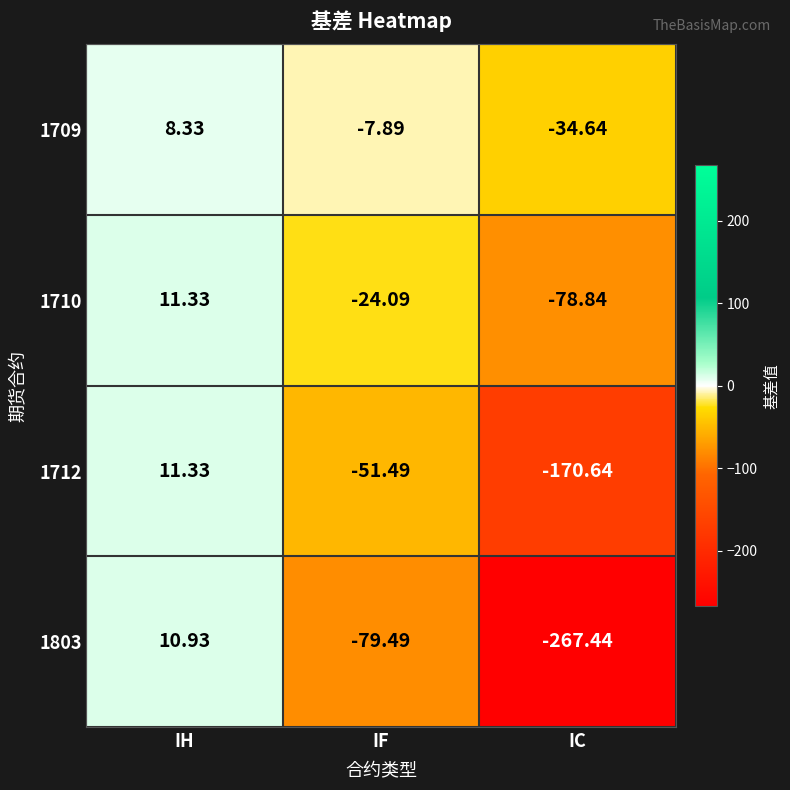

Is the value of 1710 at IF greater than the value of 1712 at IF?

Yes